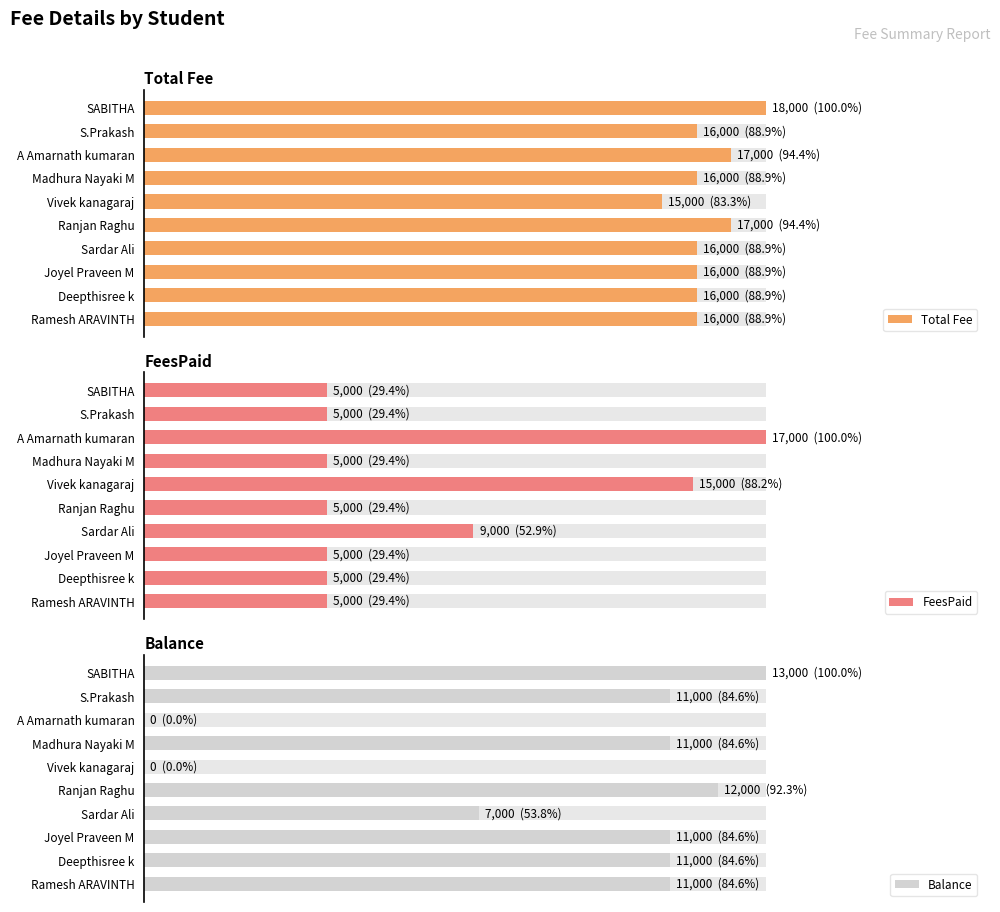

Reading left to right, transcribe all the data shown in this chart.

Total Fee: 16000	16000	16000	16000	17000	15000	16000	17000	16000	18000
FeesPaid: 5000	5000	5000	9000	5000	15000	5000	17000	5000	5000
Balance: 11000	11000	11000	7000	12000	0	11000	0	11000	13000